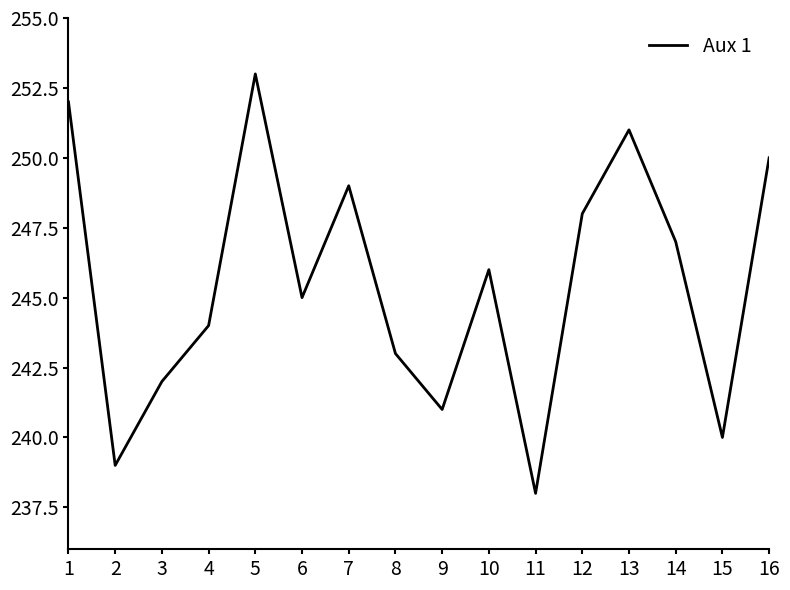

List the labels in order of value, largest first.

5, 1, 13, 16, 7, 12, 14, 10, 6, 4, 8, 3, 9, 15, 2, 11